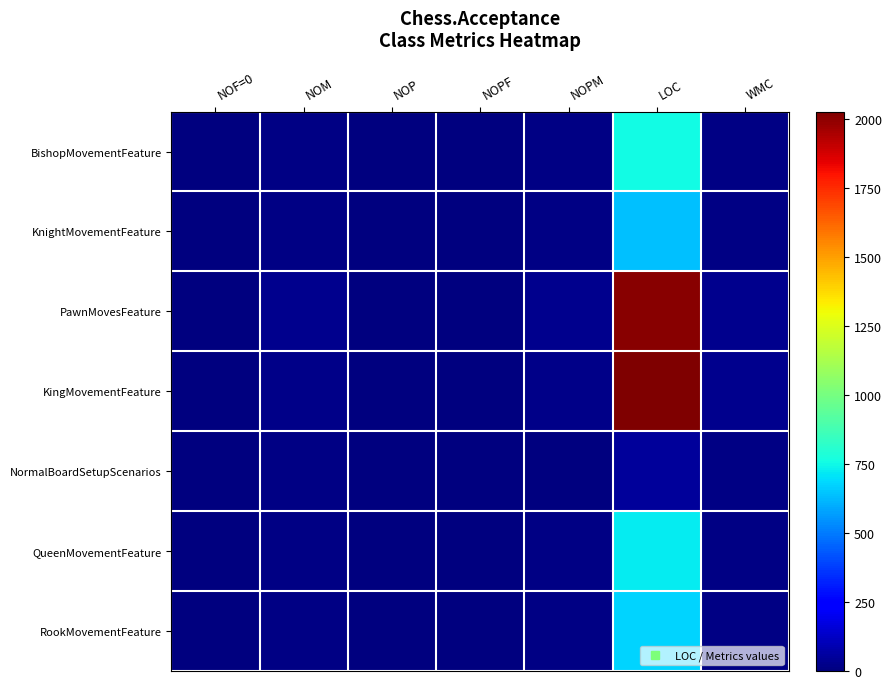

What is the total value across all series at LOC?

6889